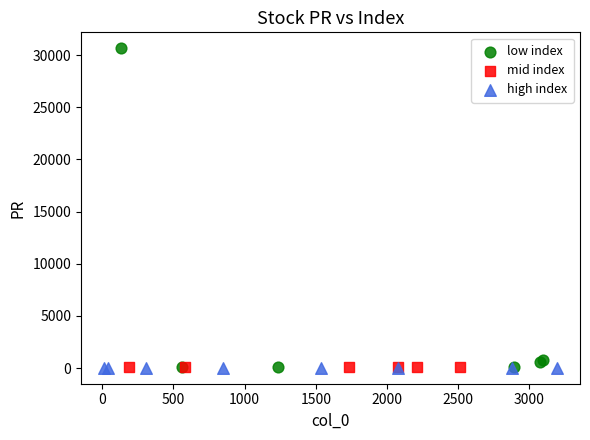

Which series has the widest spread of Y values?

low index